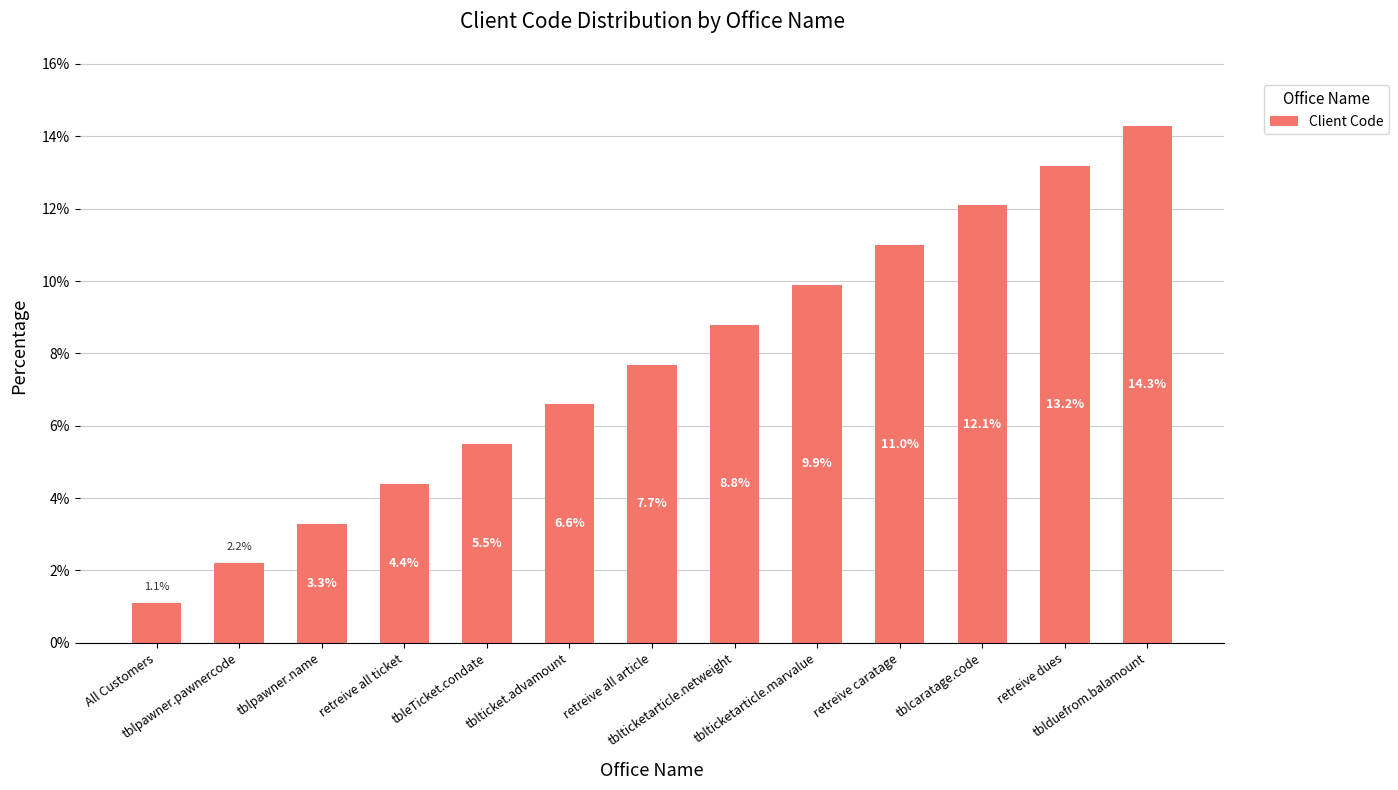

Reading left to right, what are all the values shown in this chart?

All Customers=1.1	tblpawner.pawnercode=2.2	tblpawner.name=3.3	retreive all ticket=4.4	tbleTicket.condate=5.5	tblticket.advamount=6.6	retreive all article=7.7	tblticketarticle.netweight=8.8	tblticketarticle.marvalue=9.9	retreive caratage=11.0	tblcaratage.code=12.1	retreive dues=13.2	tblduefrom.balamount=14.3